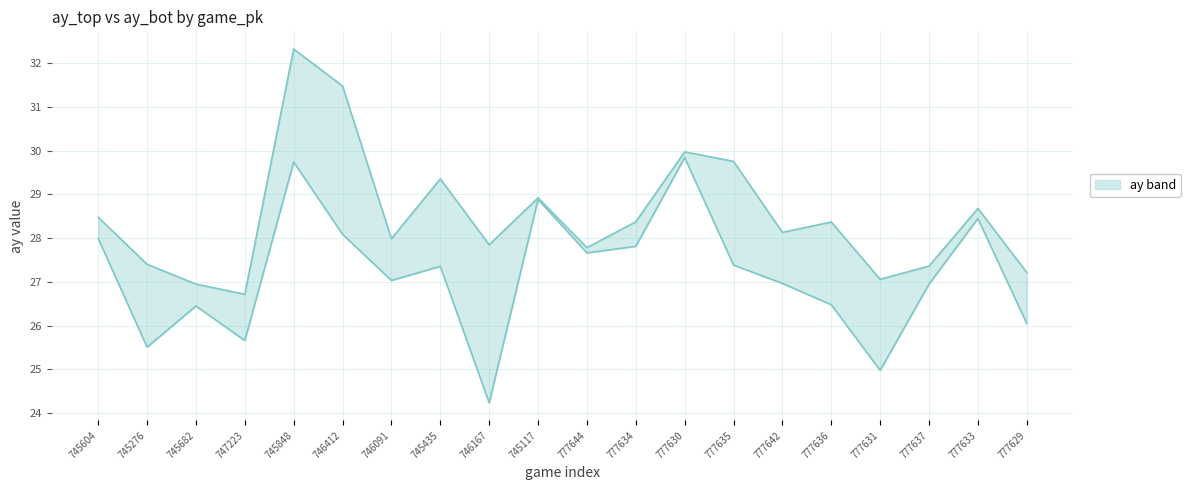

True or false: ay_top and ay_bot intersect in this chart.

False